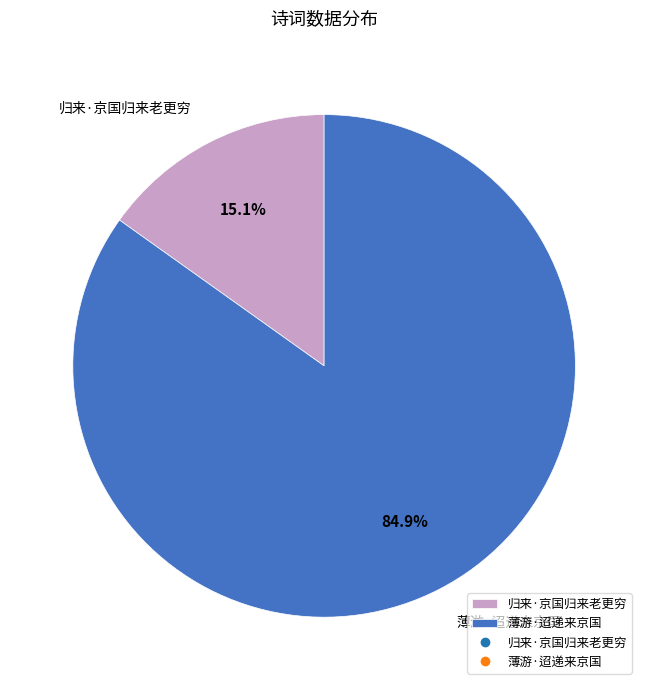

What is the ratio of the value at 归来·京国归来老更穷 to the value at 薄游·迢递来京国?

0.2